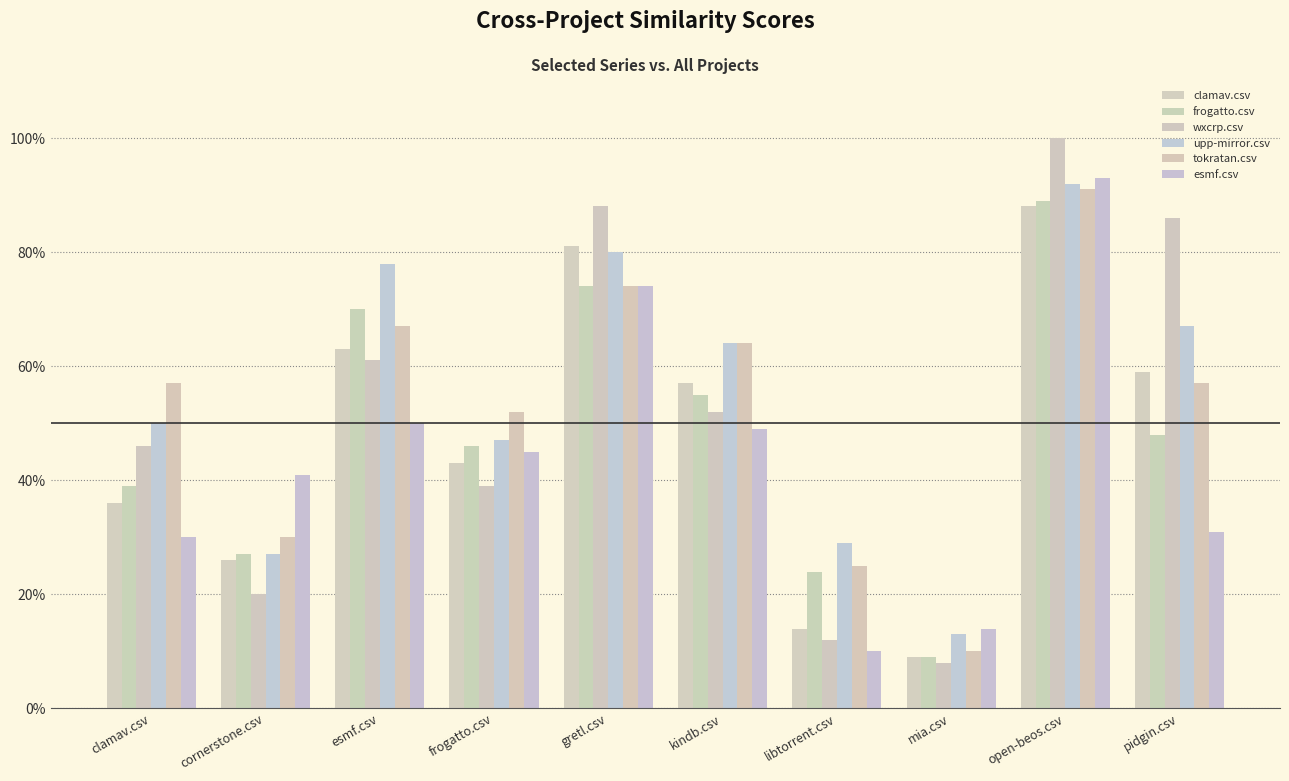

Are the bars horizontal?

No